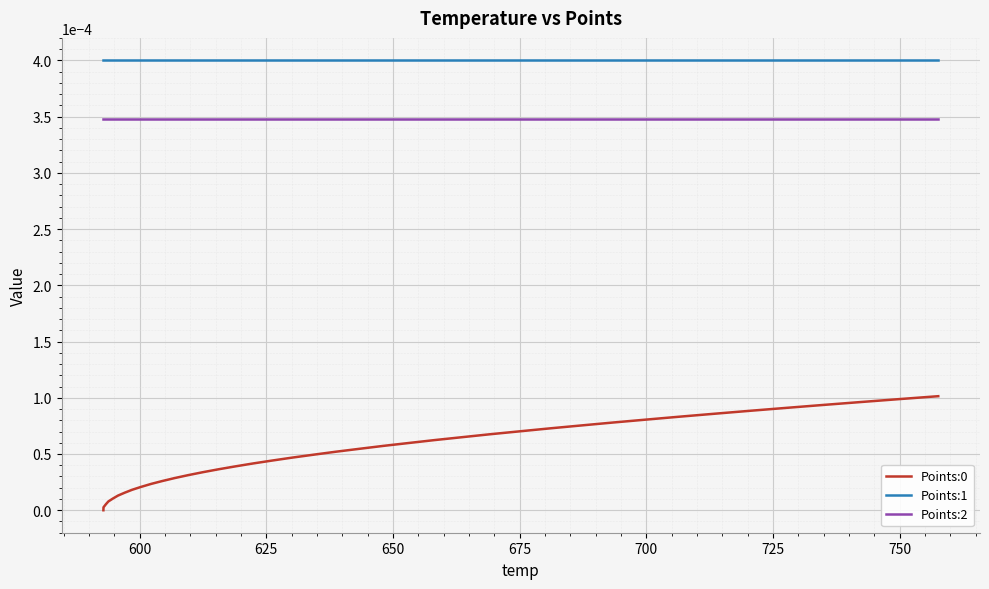

Which series has the largest total across all categories?

Points:1